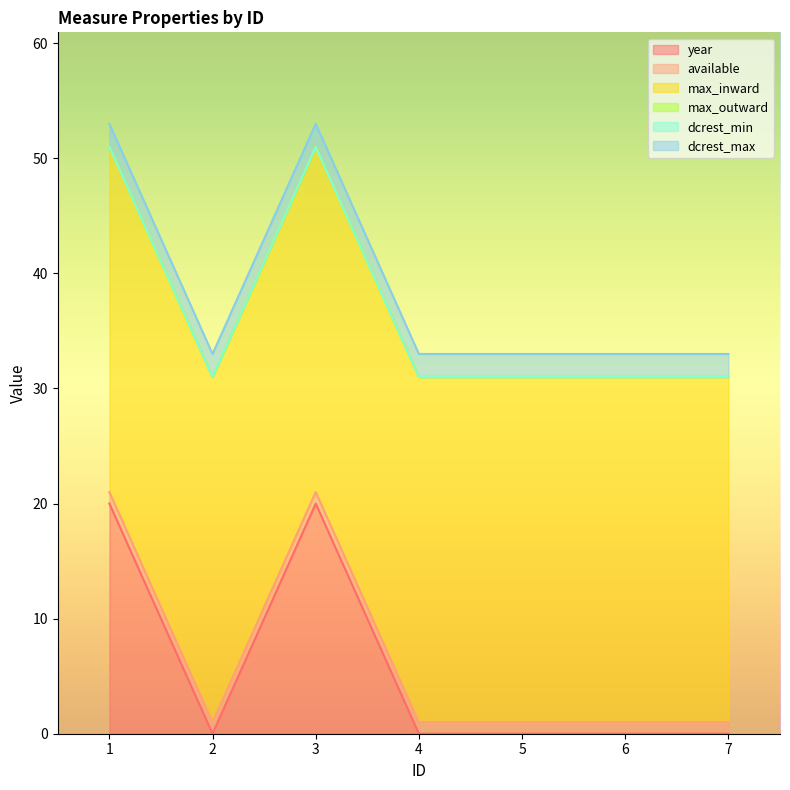

Is it true that dcrest_max equals 2 at 7?

True